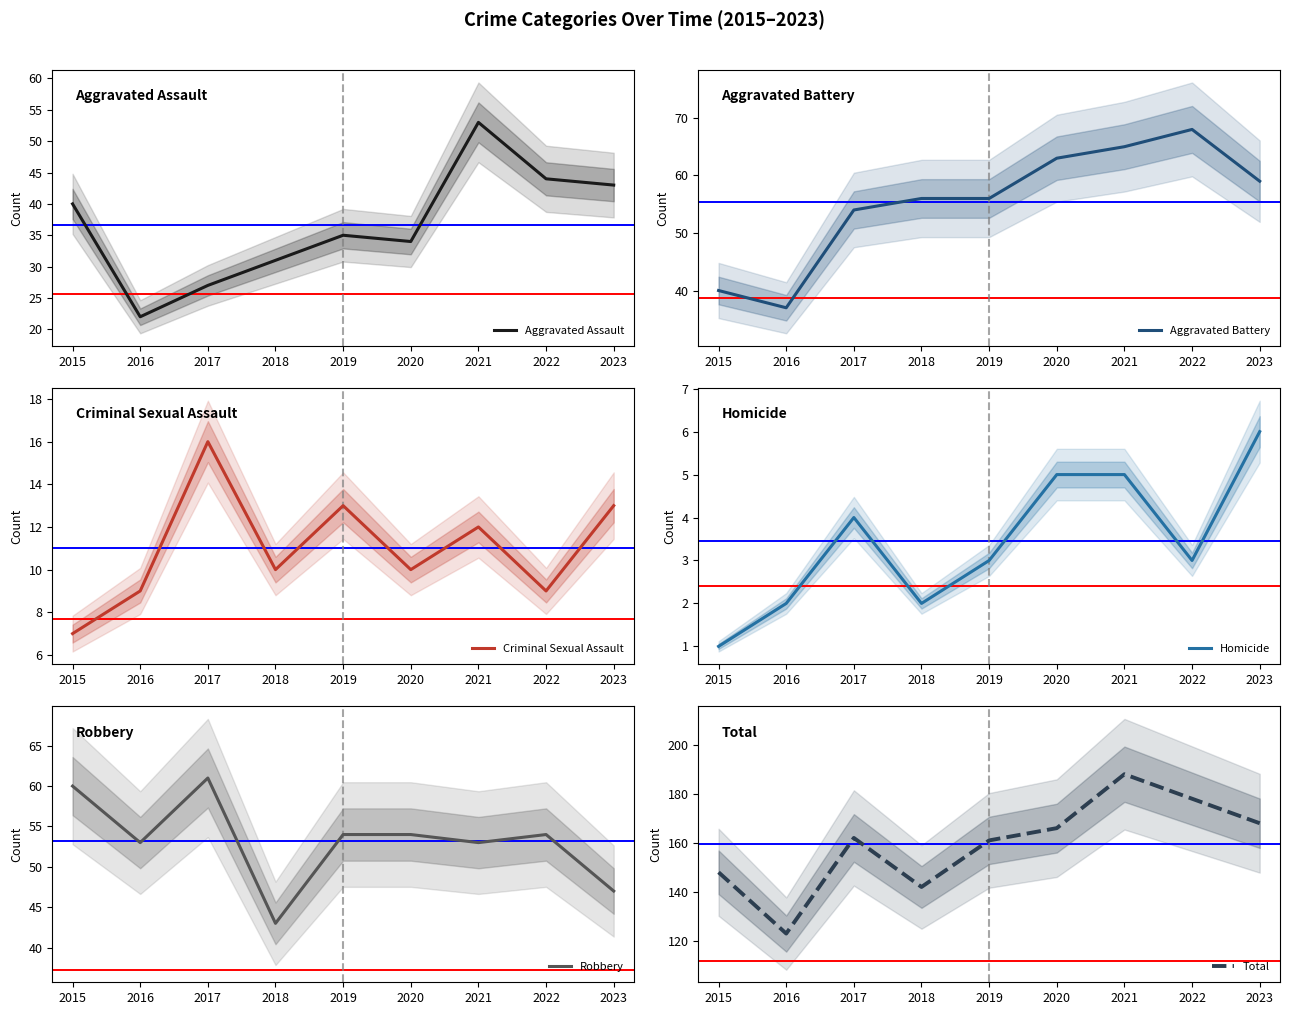

What is the sum of all Aggravated Assault values?

329